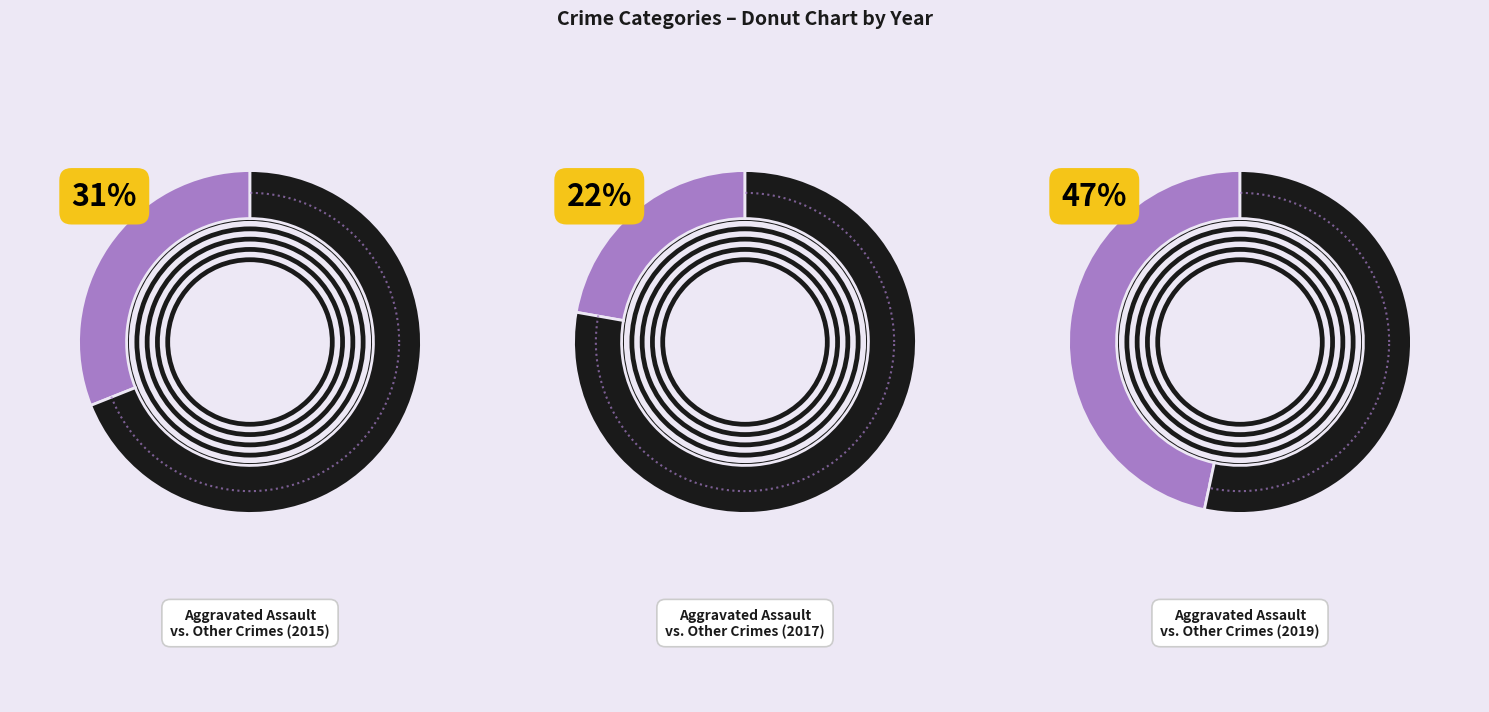

What portion of the pie excludes Homicide?

100.0%